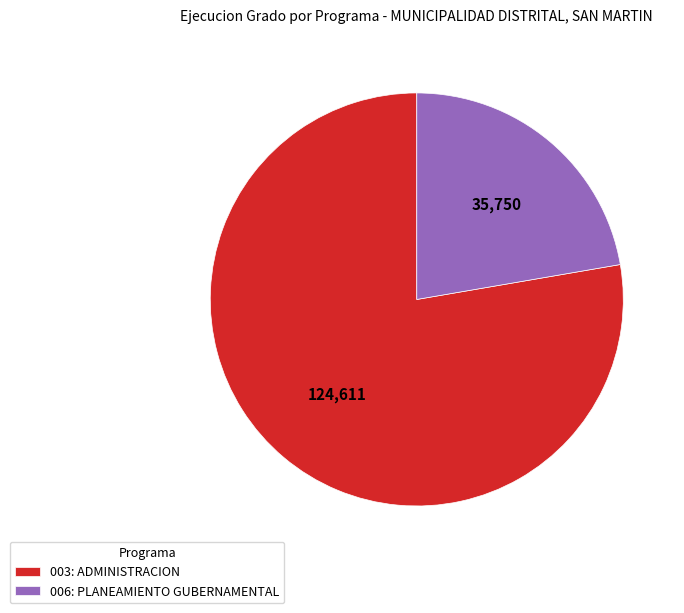

Do 006: PLANEAMIENTO GUBERNAMENTAL and 003: ADMINISTRACION together represent more than half of the pie?

Yes